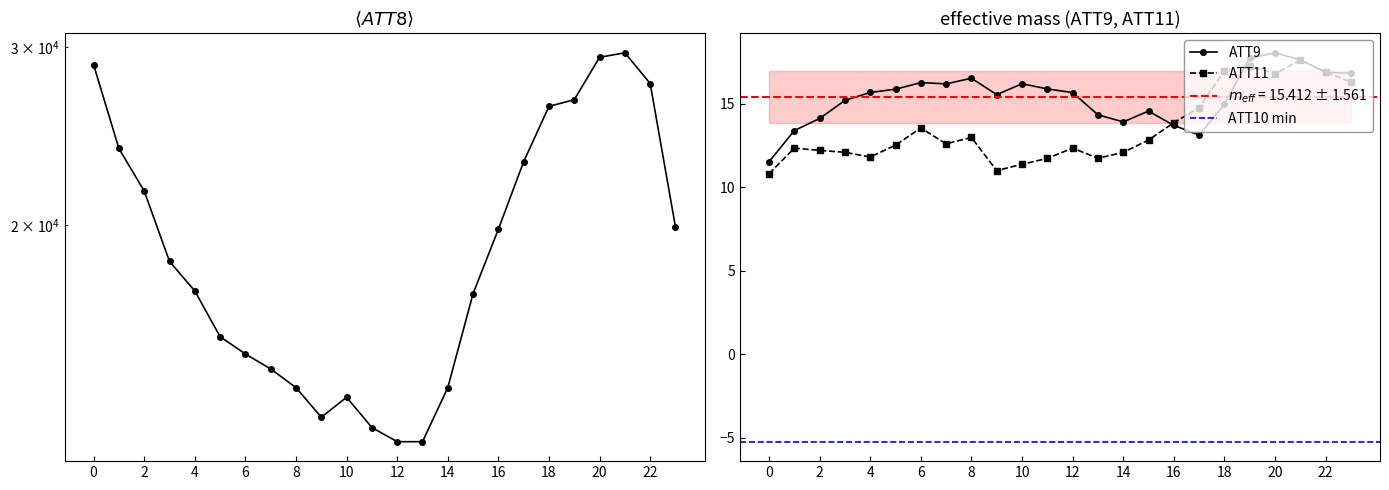

How many lines are shown in the chart?

3